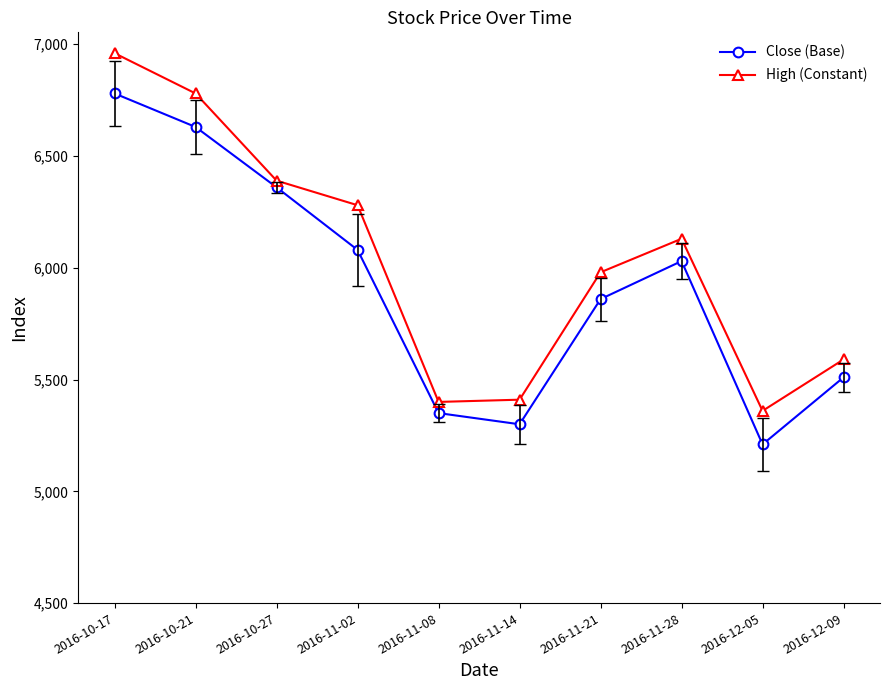

At how many categories does at least one series exceed 6167?

4